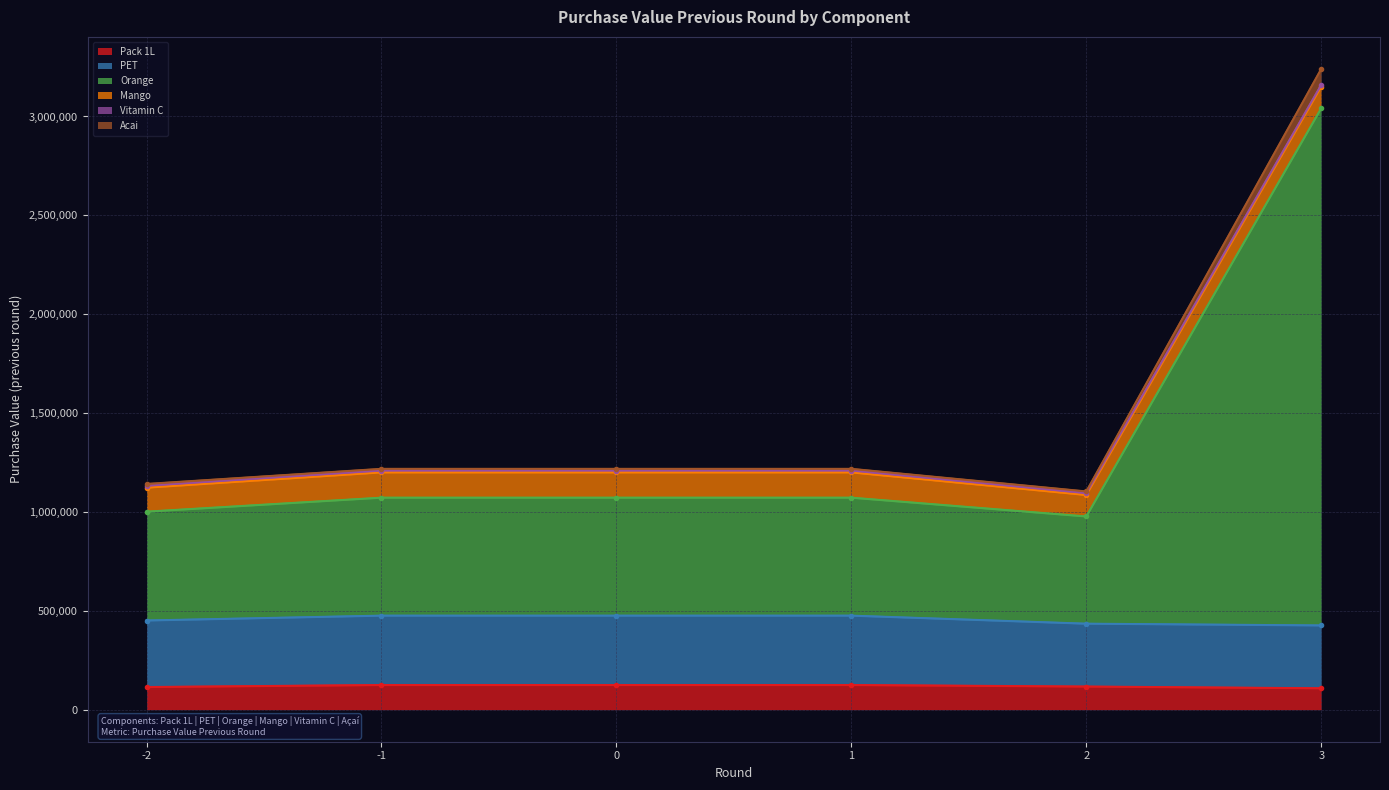

What is the minimum value for Pack 1L?

108158.0